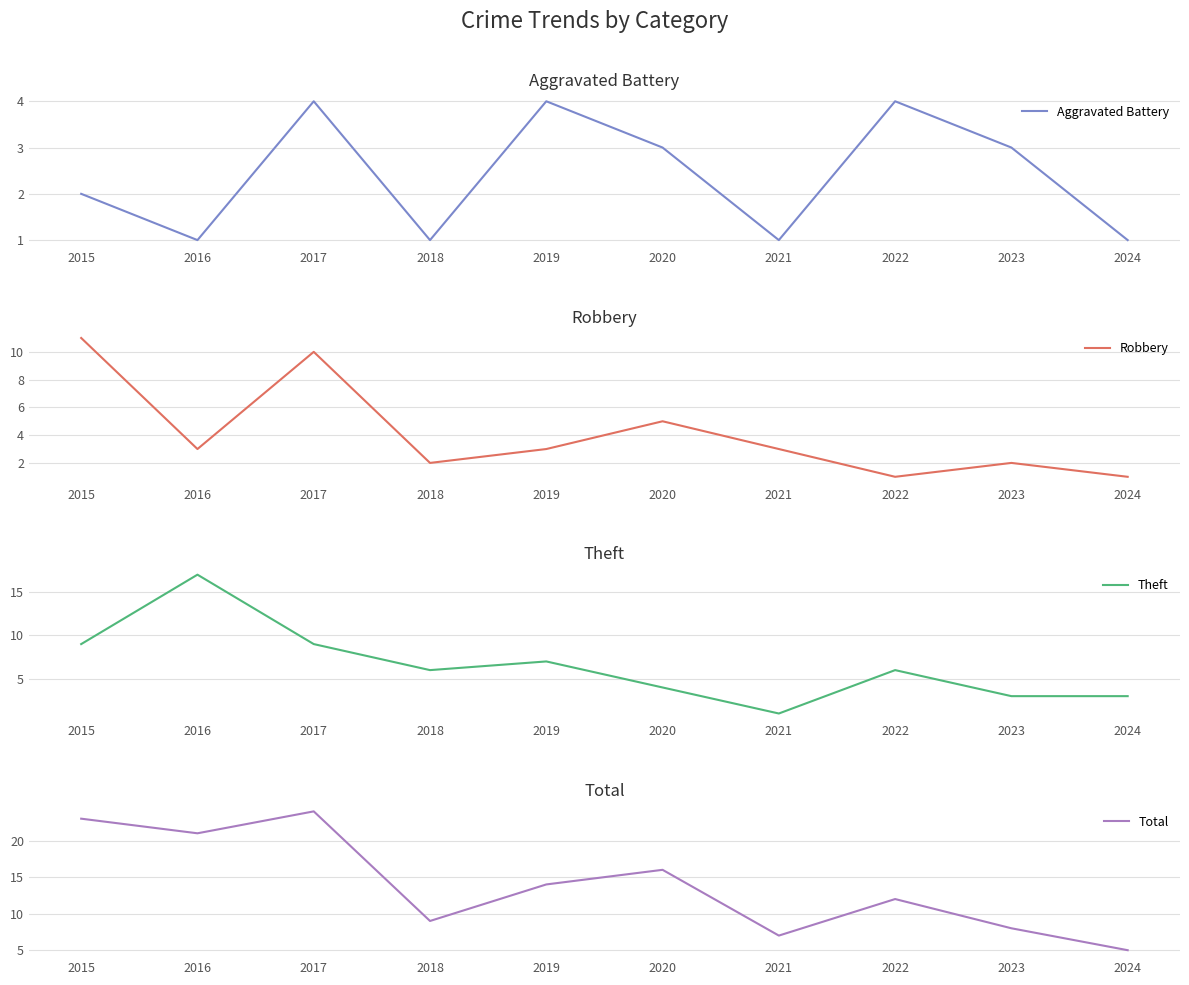

How many intersections are there between Robbery and Aggravated Battery?

3